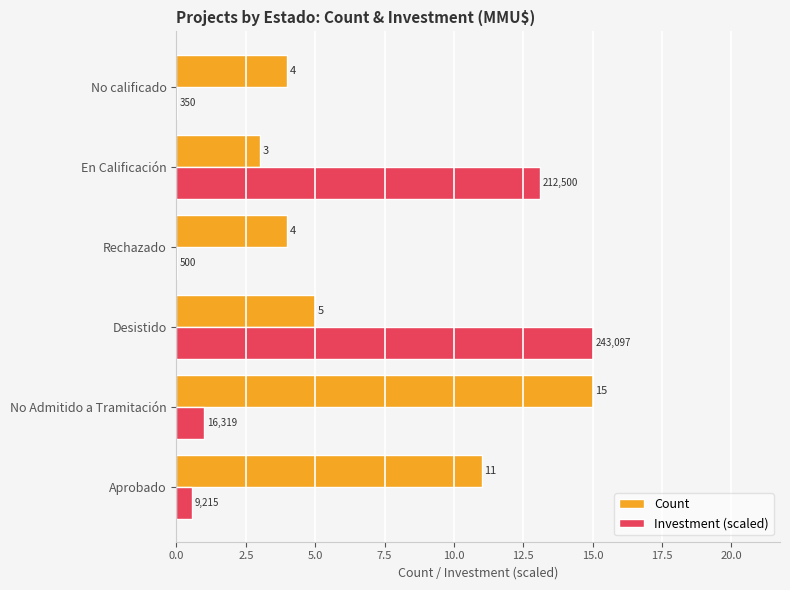

What value does the Count series have at No calificado?

4.0